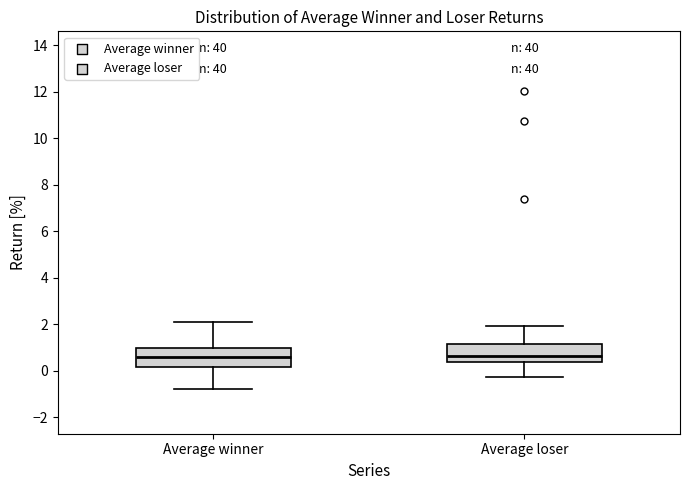

Where does the upper whisker of the box for Average loser end on the y-axis? The values are not printed on the chart, so give them approximately, as read against the axis.

2.0